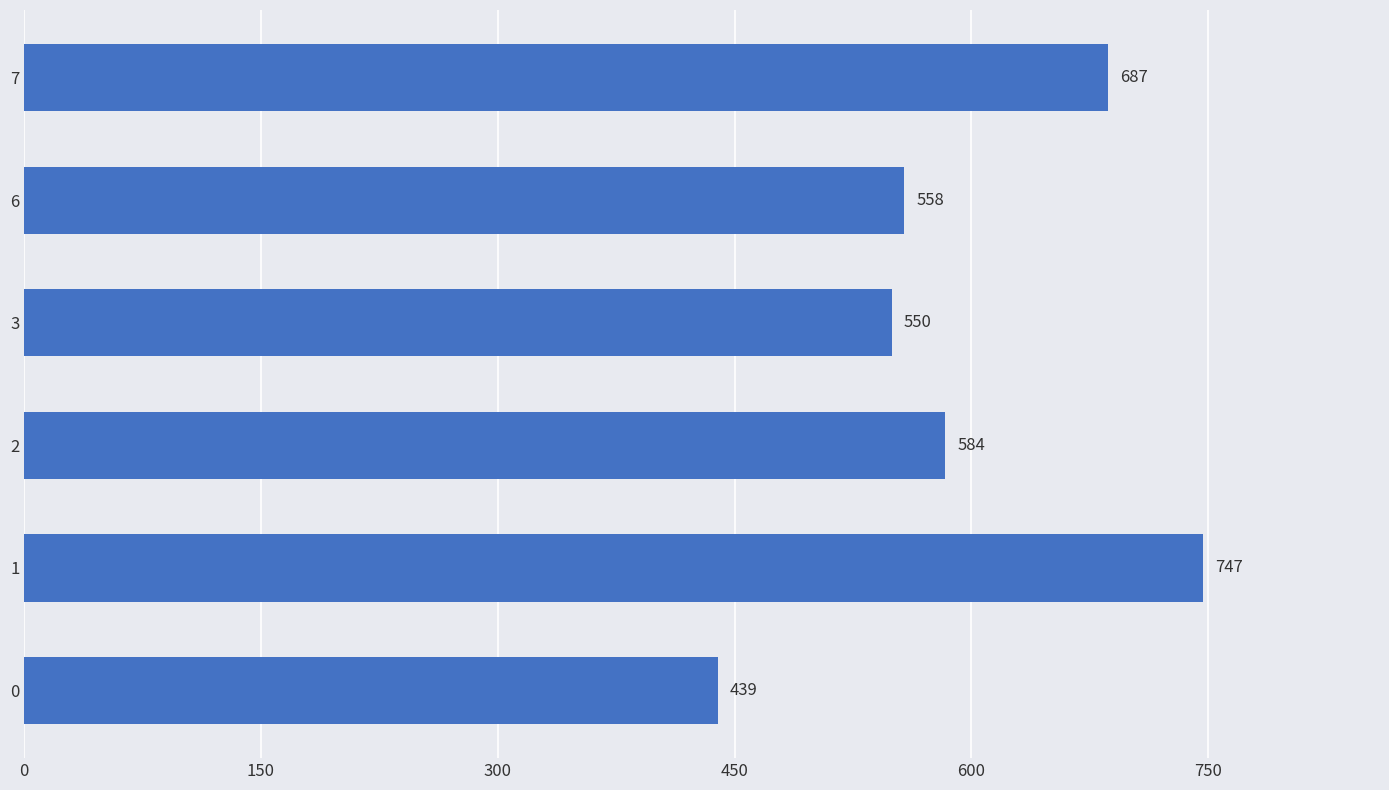

What is the change in value from 2 to 6?

-26.0